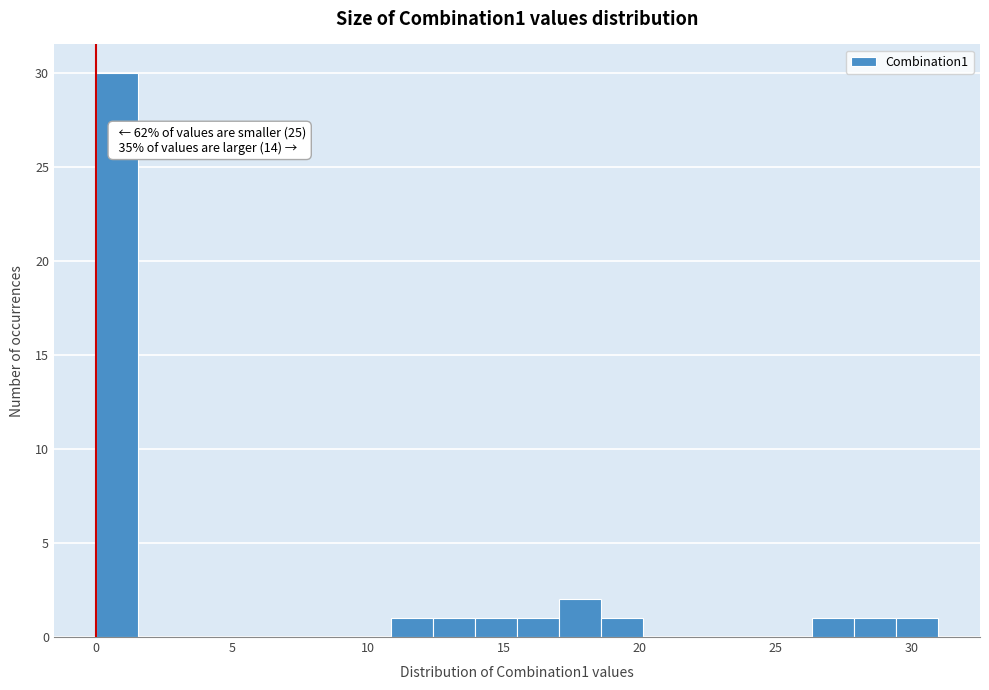

Read against the x-axis, roughly where is the centre of the tallest bar?

1.0